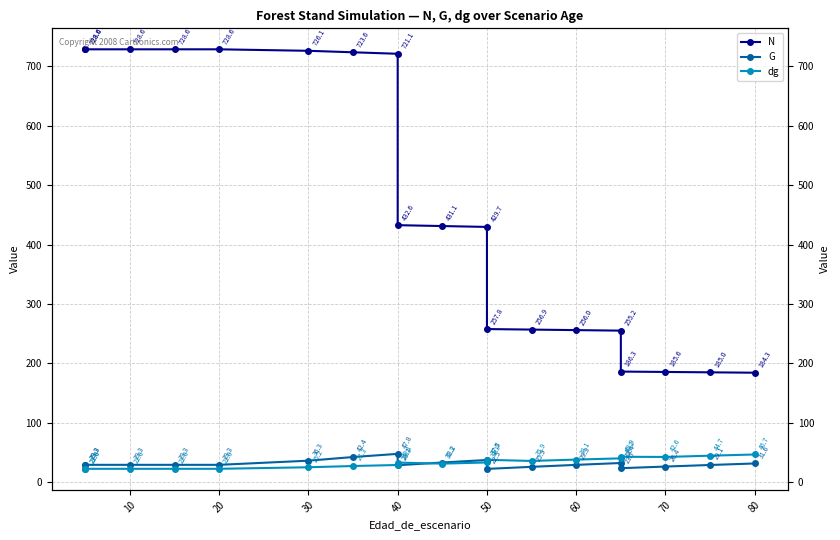

What is the difference between the second highest and minimum values in the G series?

19.9